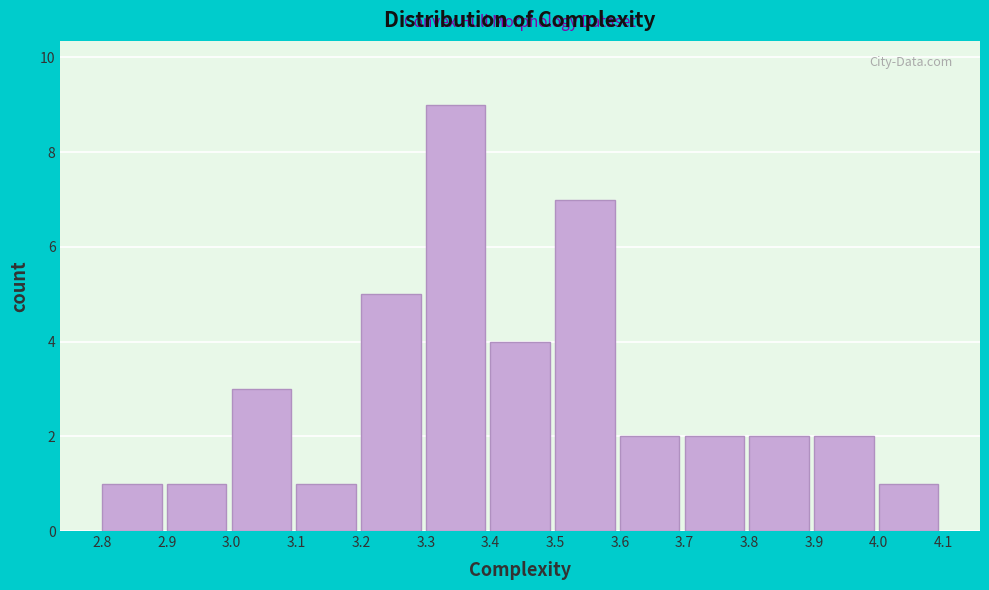

Reading left to right, transcribe this chart: for each bar, give the range it covers on the x-axis and its height. The values are not printed on the chart, so give them approximately, as read against the axis.

2.8 to 2.9: 1
2.9 to 3.0: 1
3.0 to 3.1: 3
3.1 to 3.2: 1
3.2 to 3.3: 5
3.3 to 3.4: 9
3.4 to 3.5: 4
3.5 to 3.6: 7
3.6 to 3.7: 2
3.7 to 3.8: 2
3.8 to 3.9: 2
3.9 to 4.0: 2
4.0 to 4.1: 1